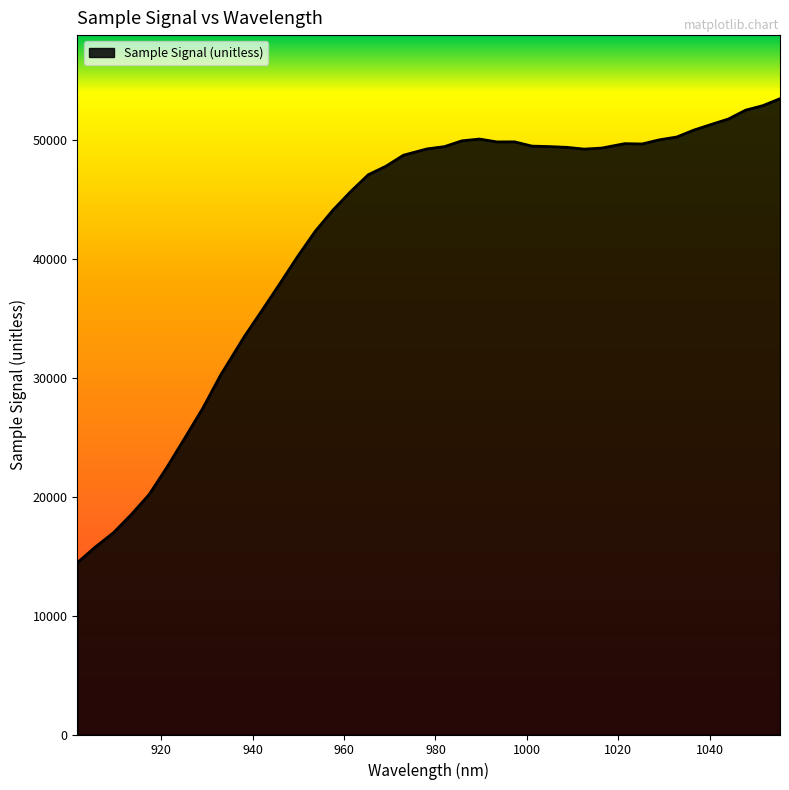

What is the minimum value shown in the chart?

14462